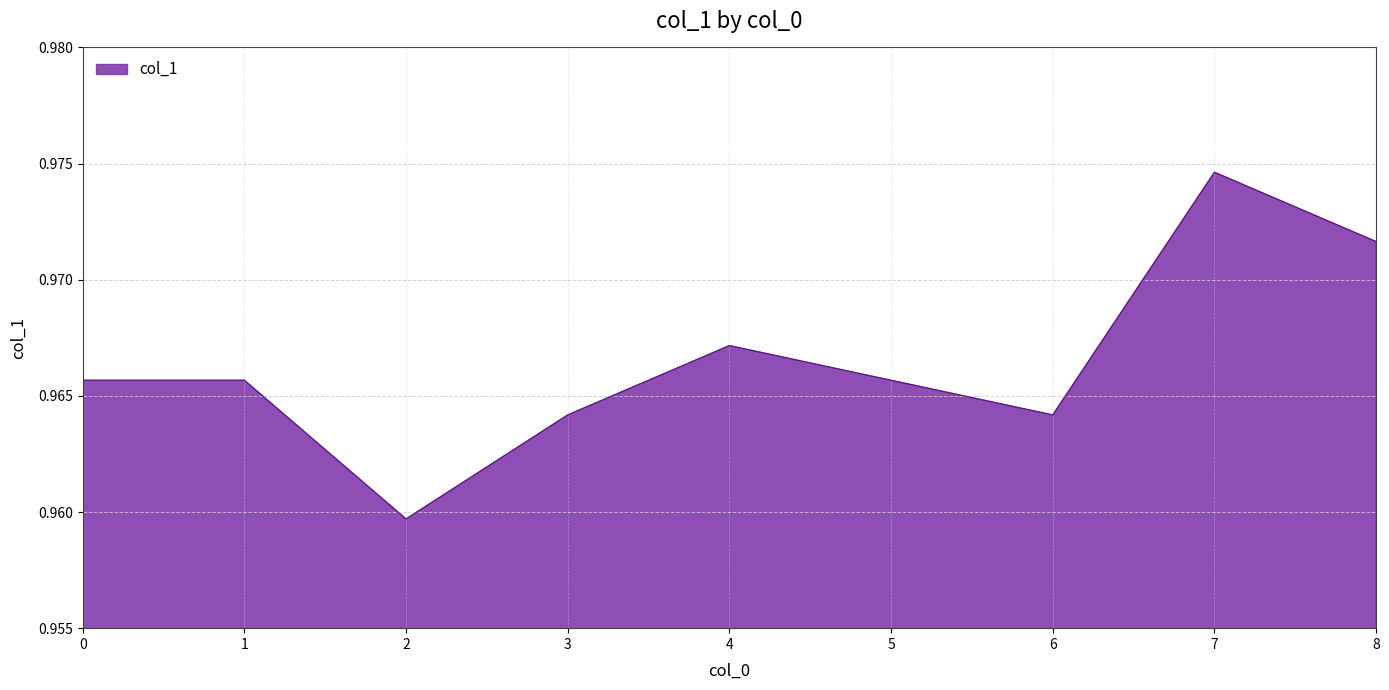

Which has a higher value, 1 or 7?

7